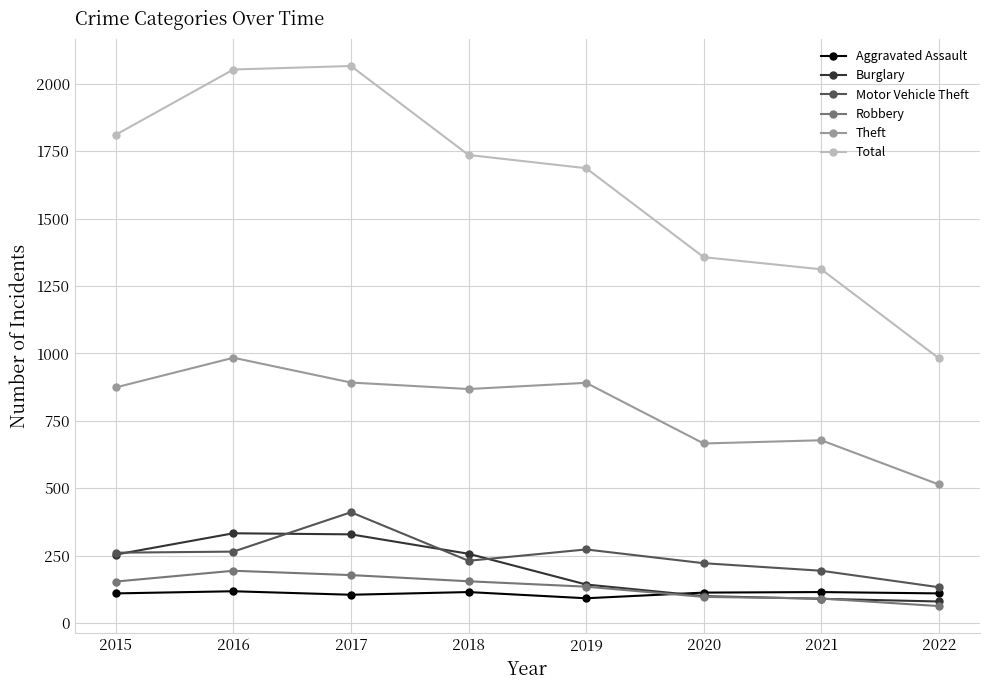

What is the value of the Total point at the 6th from the left?

1357